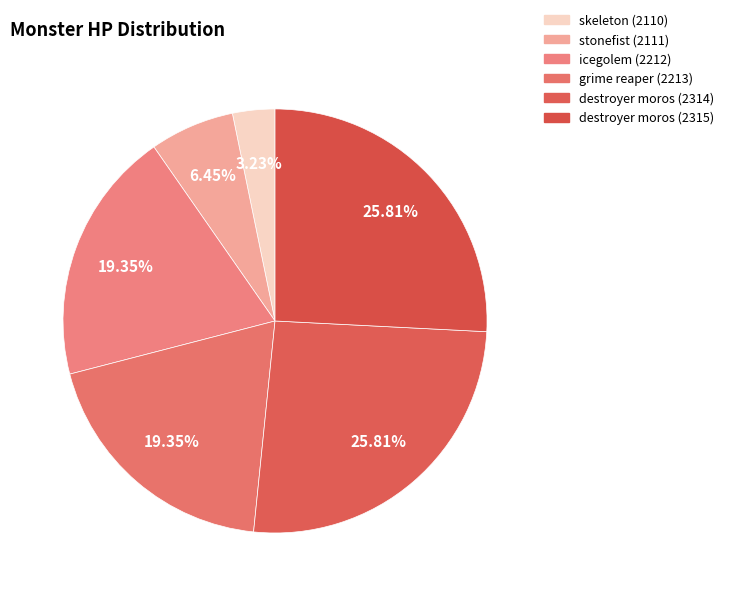

What is the change in value from stonefist (2111) to grime reaper (2213)?

+4